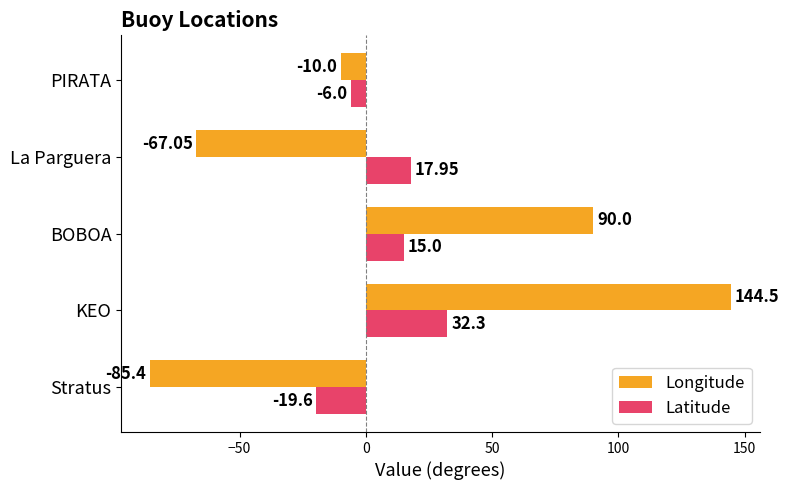

What is the minimum value for Longitude?

-85.4